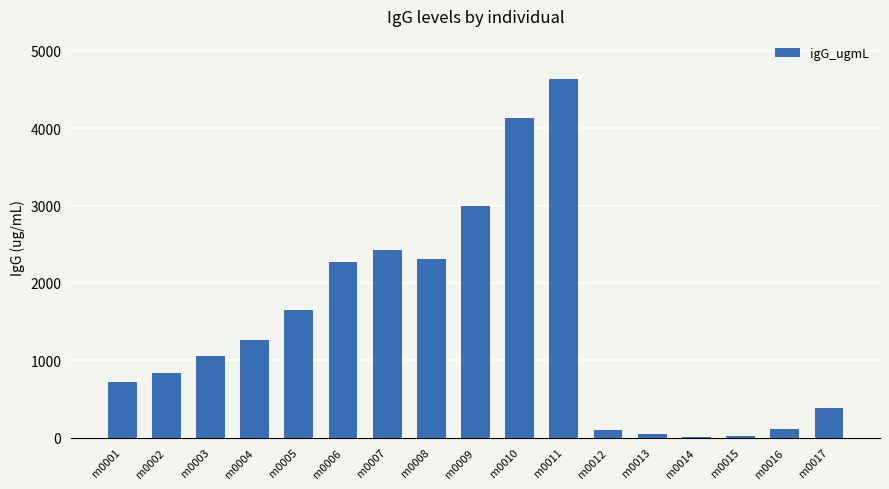

At which label is the value closest to 2324?

m0008